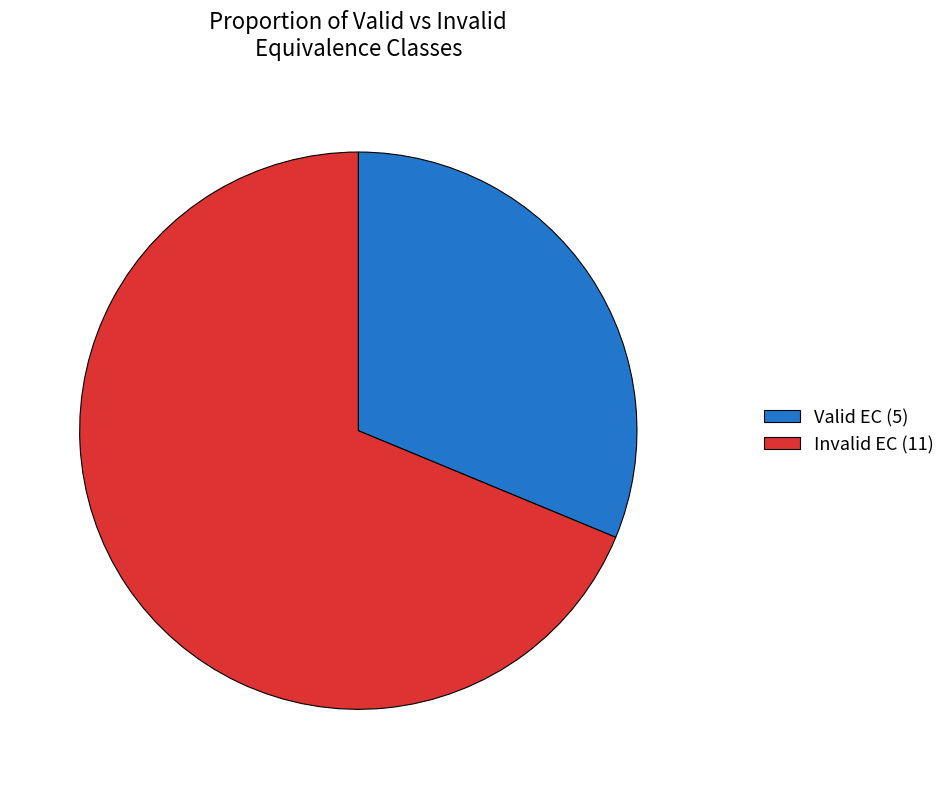

Rank the categories by value from lowest to highest.

Valid EC (5), Invalid EC (11)